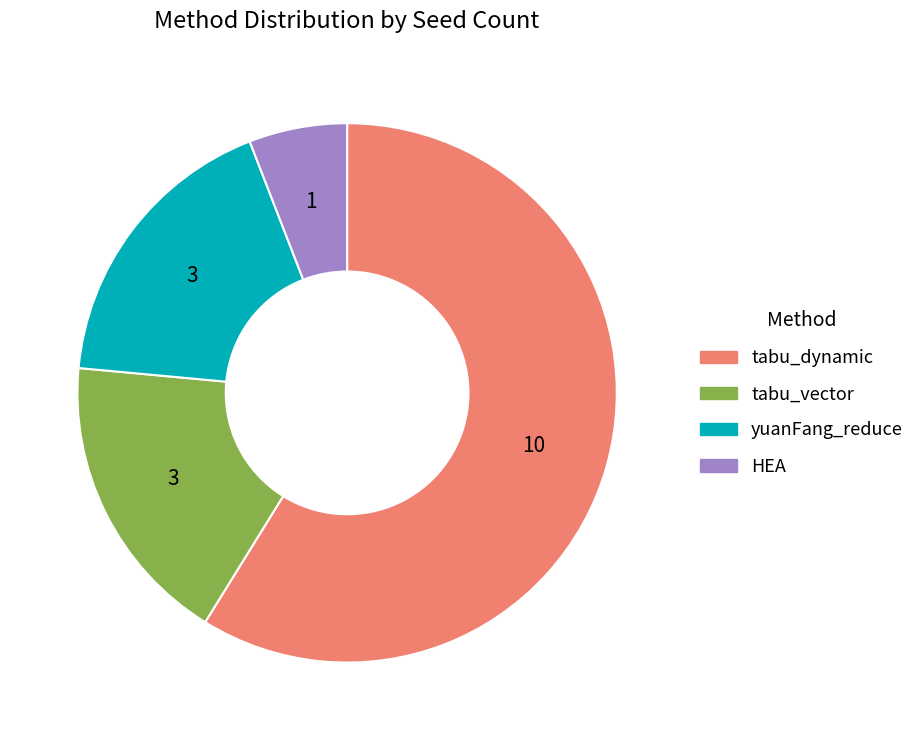

The tabu_dynamic slice represents 59% of the pie. True or false?

True